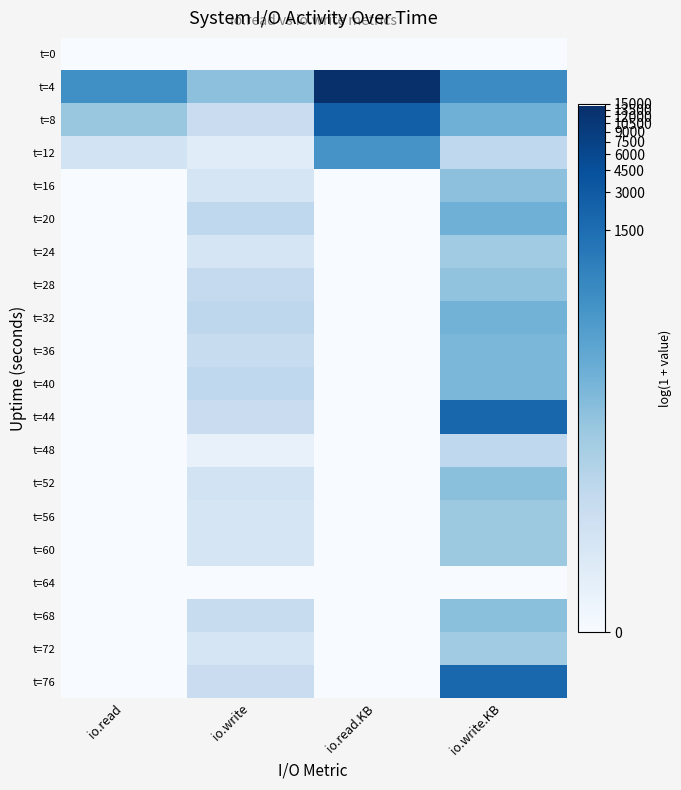

Reading right to left, what are all the values shown in this chart?

t=0: io.write.KB=0.0	io.read.KB=0.0	io.write=0.0	io.read=0.0
t=4: io.write.KB=6.2	io.read.KB=9.6	io.write=4.0	io.read=6.0
t=8: io.write.KB=4.7	io.read.KB=7.8	io.write=2.2	io.read=3.7
t=12: io.write.KB=2.6	io.read.KB=5.9	io.write=1.1	io.read=1.8
t=16: io.write.KB=4.0	io.read.KB=0.0	io.write=1.6	io.read=0.0
t=20: io.write.KB=4.7	io.read.KB=0.0	io.write=2.6	io.read=0.0
t=24: io.write.KB=3.5	io.read.KB=0.0	io.write=1.6	io.read=0.0
t=28: io.write.KB=3.9	io.read.KB=0.0	io.write=2.4	io.read=0.0
t=32: io.write.KB=4.6	io.read.KB=0.0	io.write=2.6	io.read=0.0
t=36: io.write.KB=4.4	io.read.KB=0.0	io.write=2.3	io.read=0.0
t=40: io.write.KB=4.4	io.read.KB=0.0	io.write=2.6	io.read=0.0
t=44: io.write.KB=7.6	io.read.KB=0.0	io.write=2.2	io.read=0.0
t=48: io.write.KB=2.6	io.read.KB=0.0	io.write=0.7	io.read=0.0
t=52: io.write.KB=4.0	io.read.KB=0.0	io.write=1.8	io.read=0.0
t=56: io.write.KB=3.6	io.read.KB=0.0	io.write=1.6	io.read=0.0
t=60: io.write.KB=3.6	io.read.KB=0.0	io.write=1.6	io.read=0.0
t=64: io.write.KB=0.0	io.read.KB=0.0	io.write=0.0	io.read=0.0
t=68: io.write.KB=4.0	io.read.KB=0.0	io.write=2.3	io.read=0.0
t=72: io.write.KB=3.5	io.read.KB=0.0	io.write=1.6	io.read=0.0
t=76: io.write.KB=7.6	io.read.KB=0.0	io.write=2.2	io.read=0.0